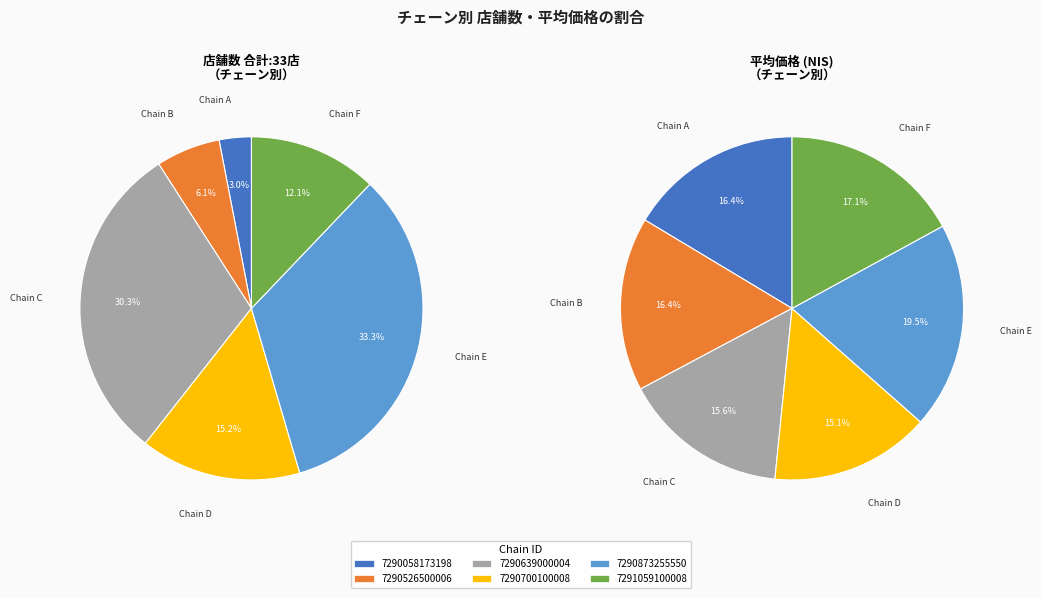

How many slices are in this pie chart?

6